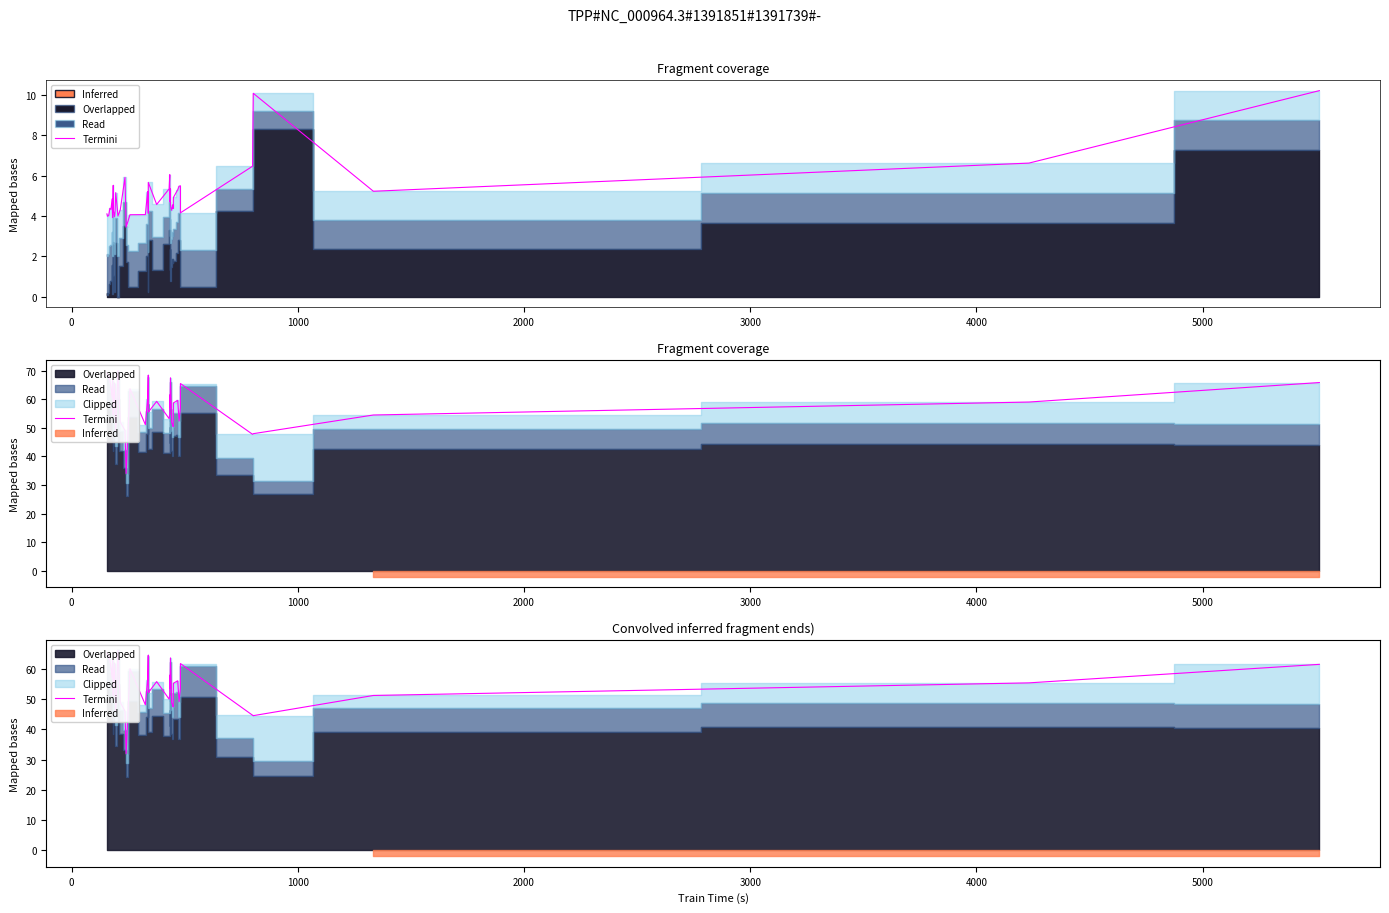

What is the average value?

54.6